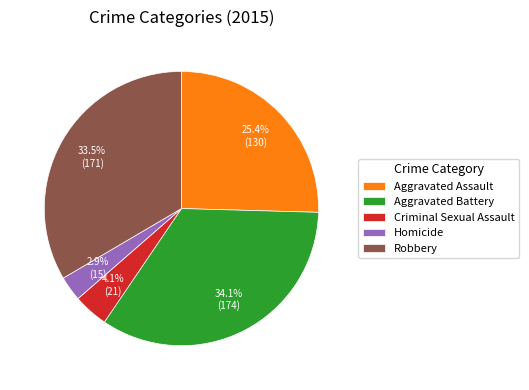

To the nearest percent, what percentage of the pie is Aggravated Battery?

34%